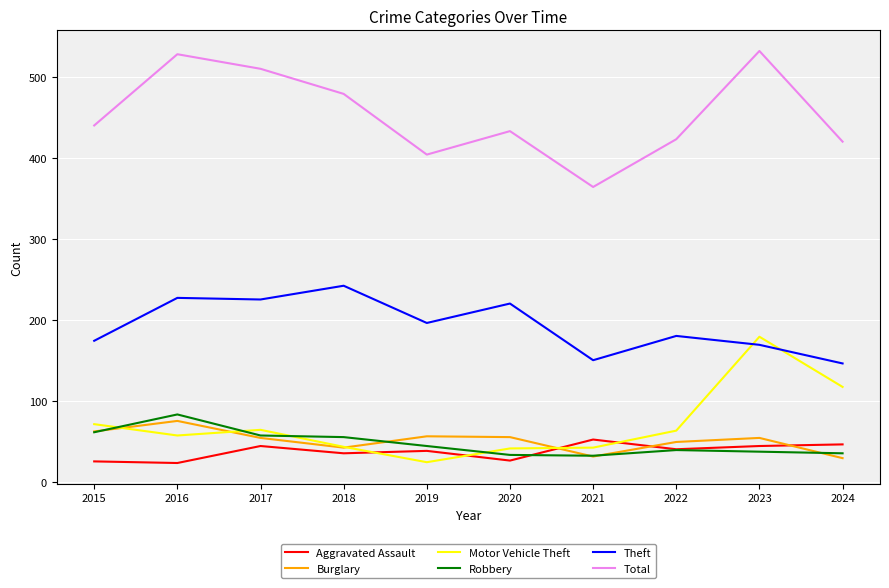

What is the difference between the highest and lowest values at 2018?

444